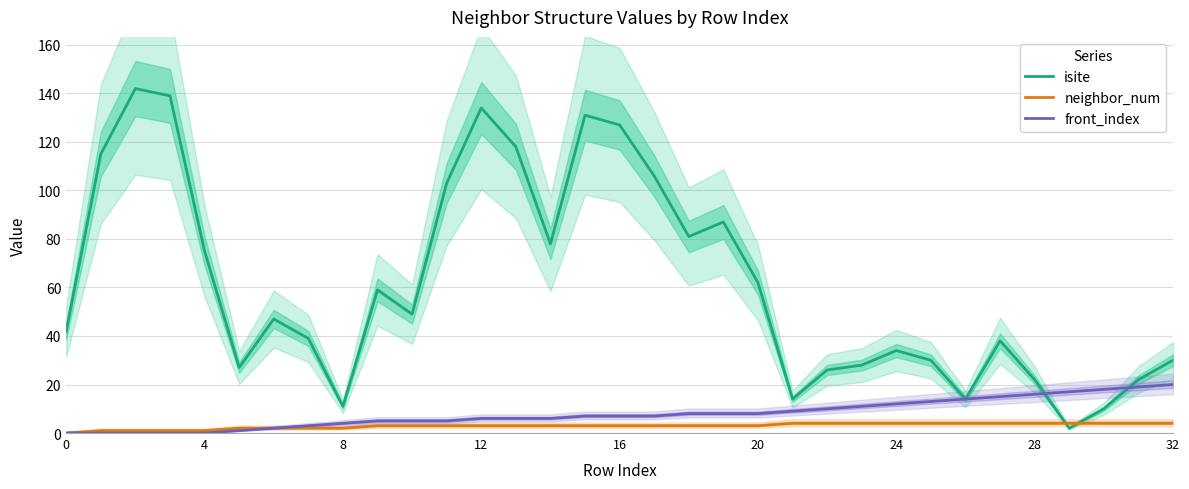

How many lines are shown in the chart?

3